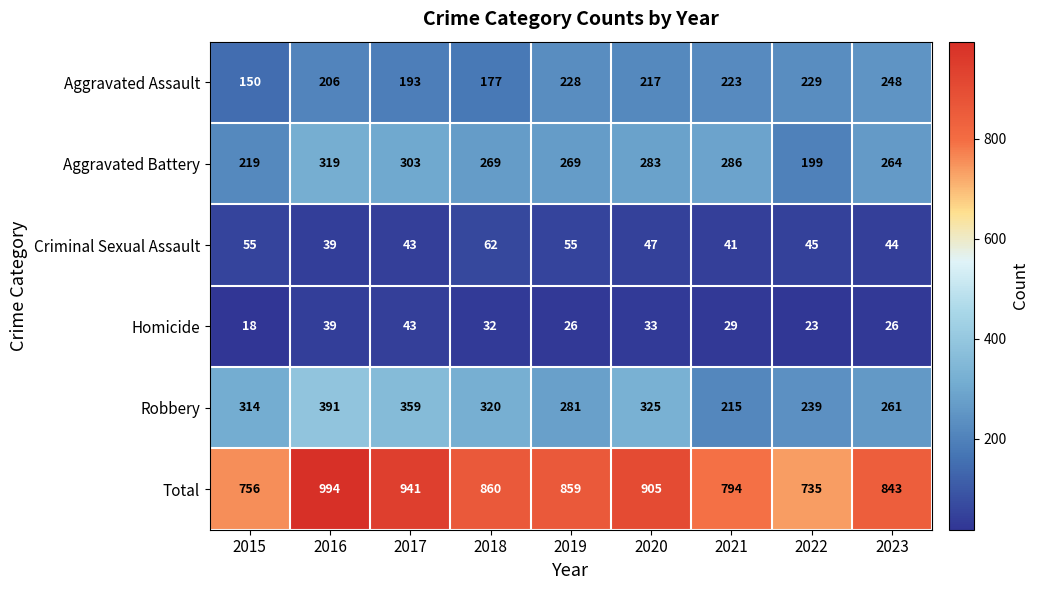

Which series has the widest spread of values?

Total